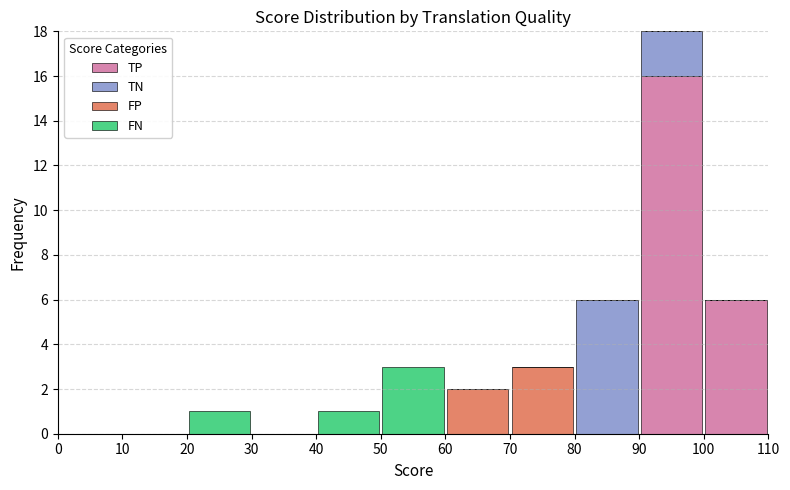

Reading left to right, list every stacked bar in this chart as the range it spans on the x-axis followed by its total height. The values are not printed on the chart, so give them approximately, as read against the axis.

0 to 10: 0
10 to 20: 0
20 to 30: 1
30 to 40: 0
40 to 50: 1
50 to 60: 3
60 to 70: 2
70 to 80: 3
80 to 90: 6
90 to 100: 18
100 to 110: 6